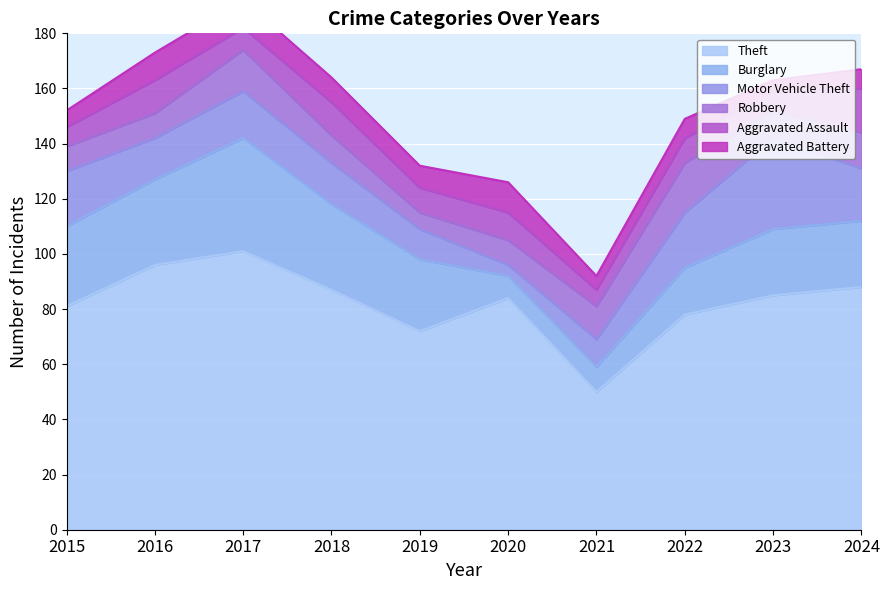

The Theft series shows 96 at 2016. True or false?

True